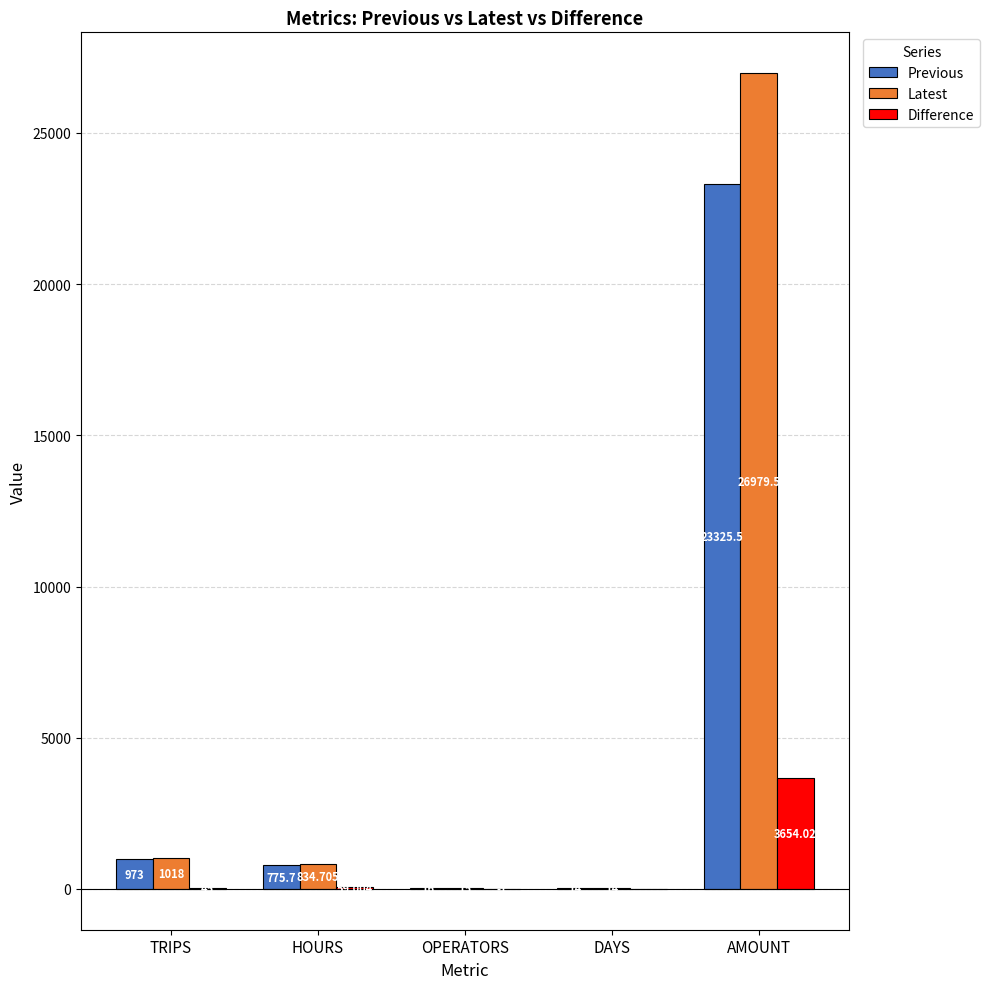

Between HOURS and OPERATORS, which series saw the biggest shift?

Latest